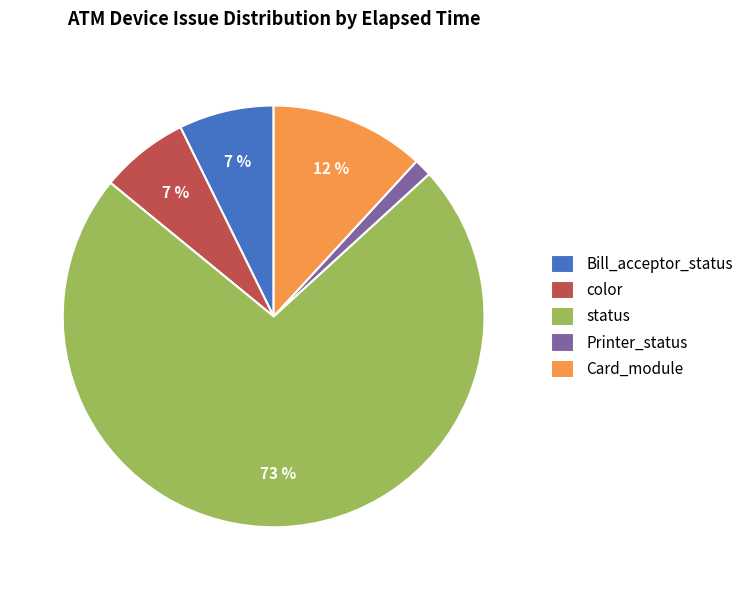

The color slice represents 1% of the pie. True or false?

False